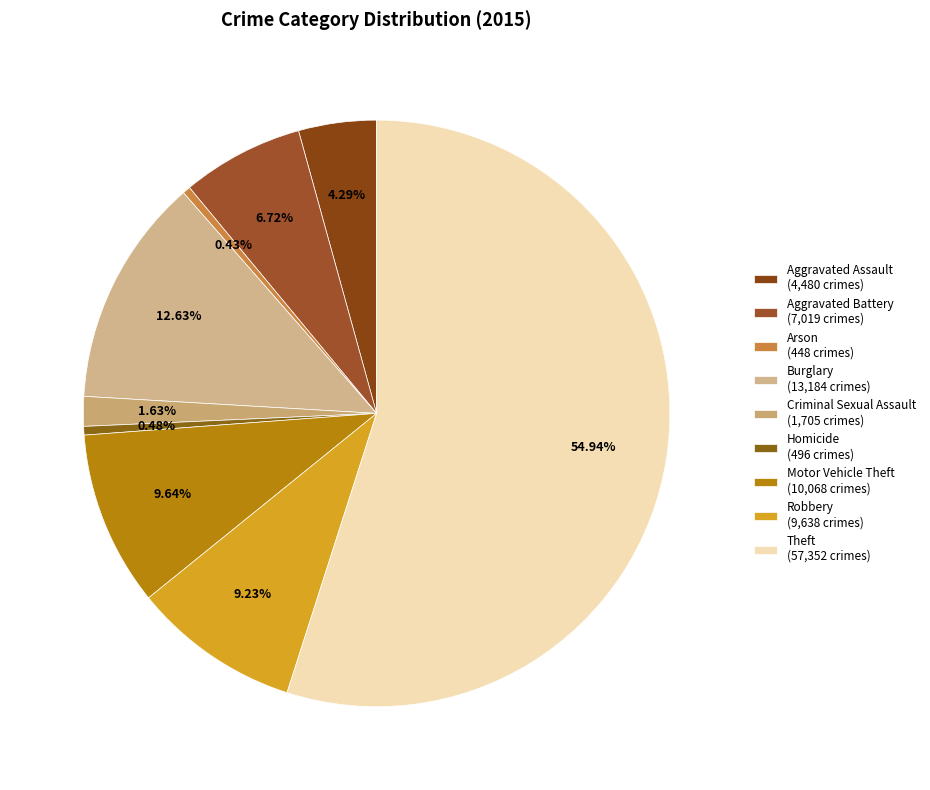

To the nearest percent, what is the difference between the largest and smallest slice percentages?

55%